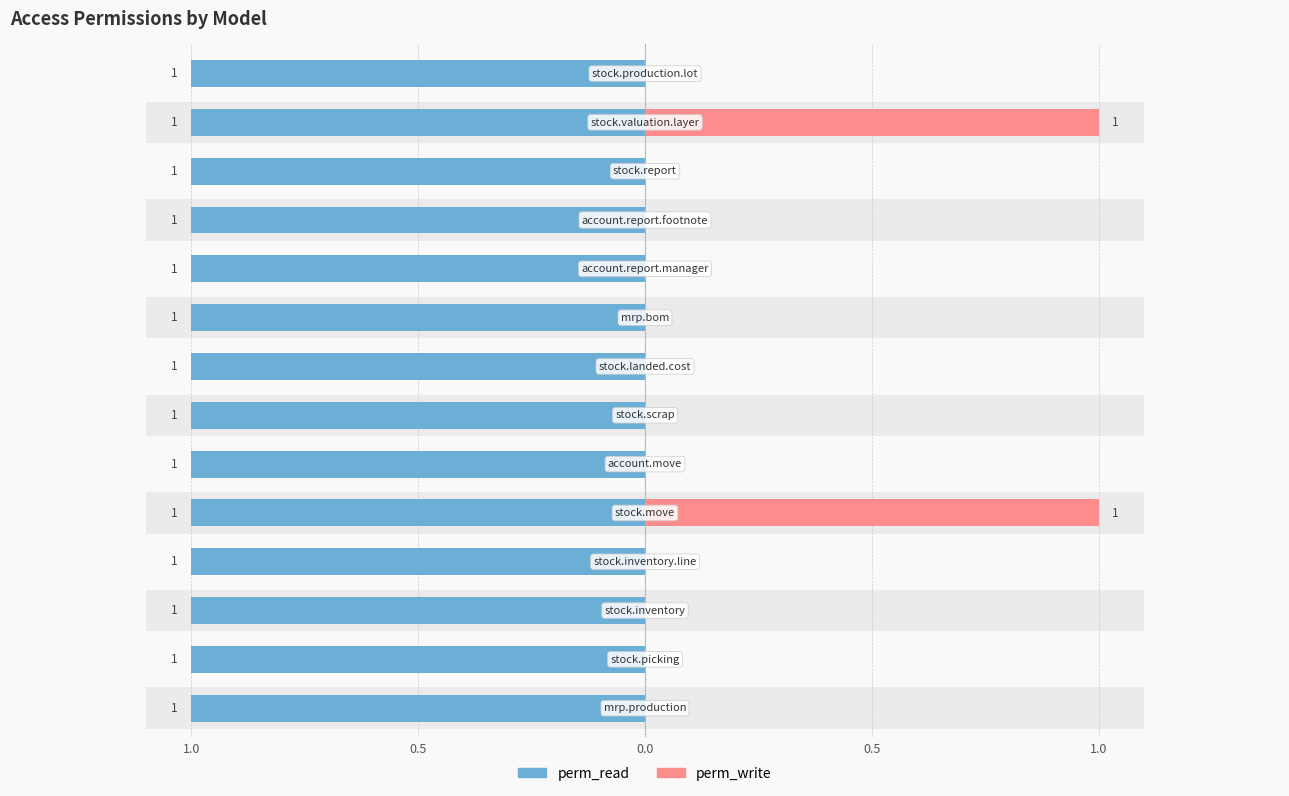

How many bars are there in each group?

2